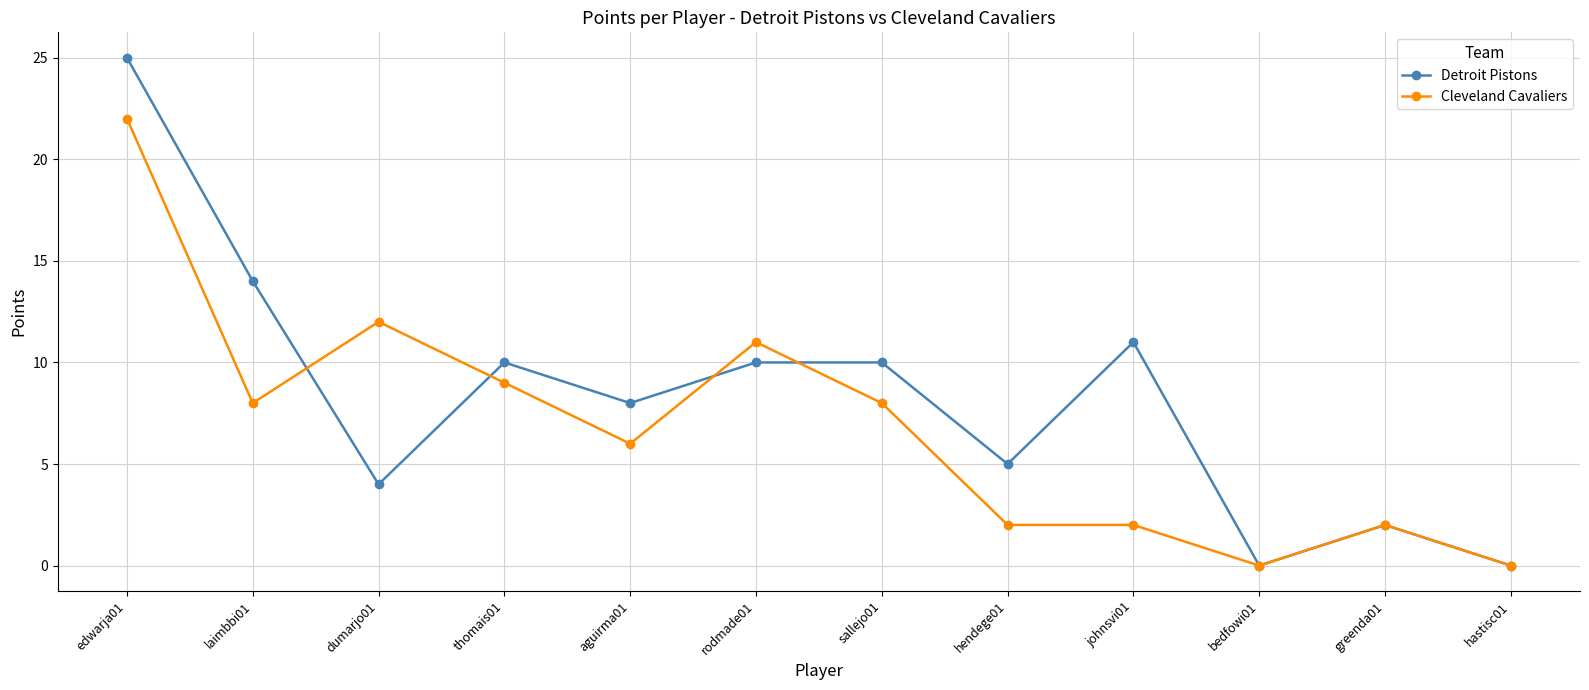

Reading right to left, what are all the values shown in this chart?

Detroit Pistons: 0	2	0	11	5	10	10	8	10	4	14	25
Cleveland Cavaliers: 0	2	0	2	2	8	11	6	9	12	8	22